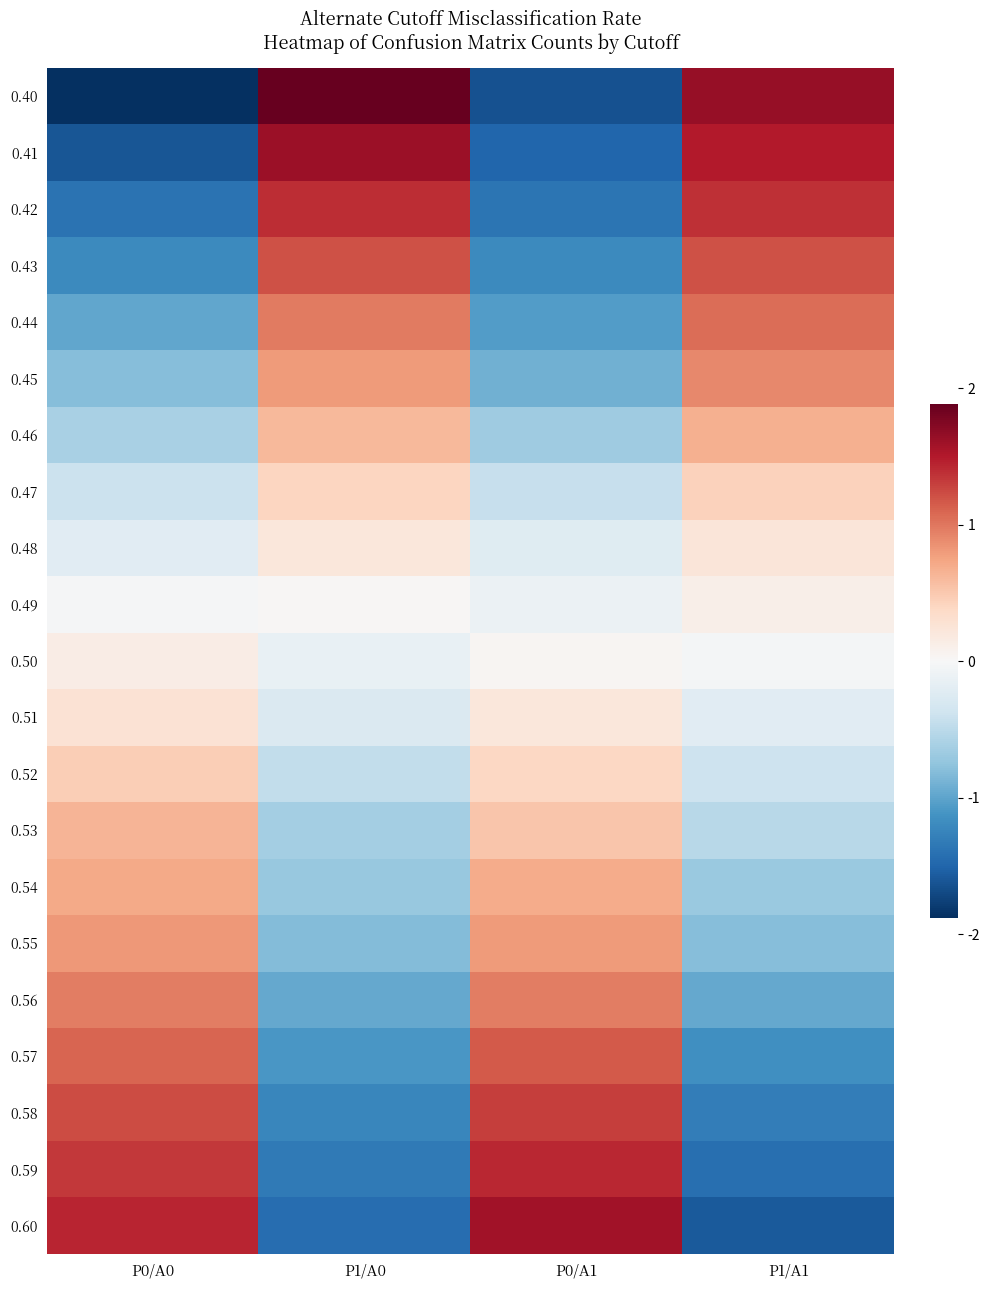

Which has a higher value, P0/A0 or P0/A1?

P0/A1